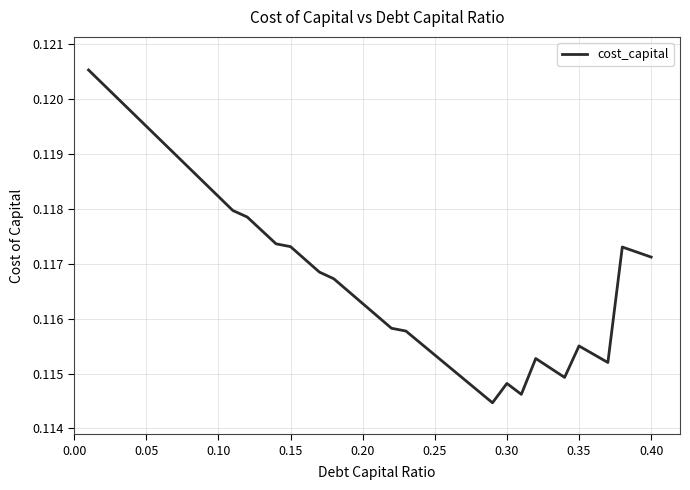

Is it true that the value at 0.10 is 0.2?

False